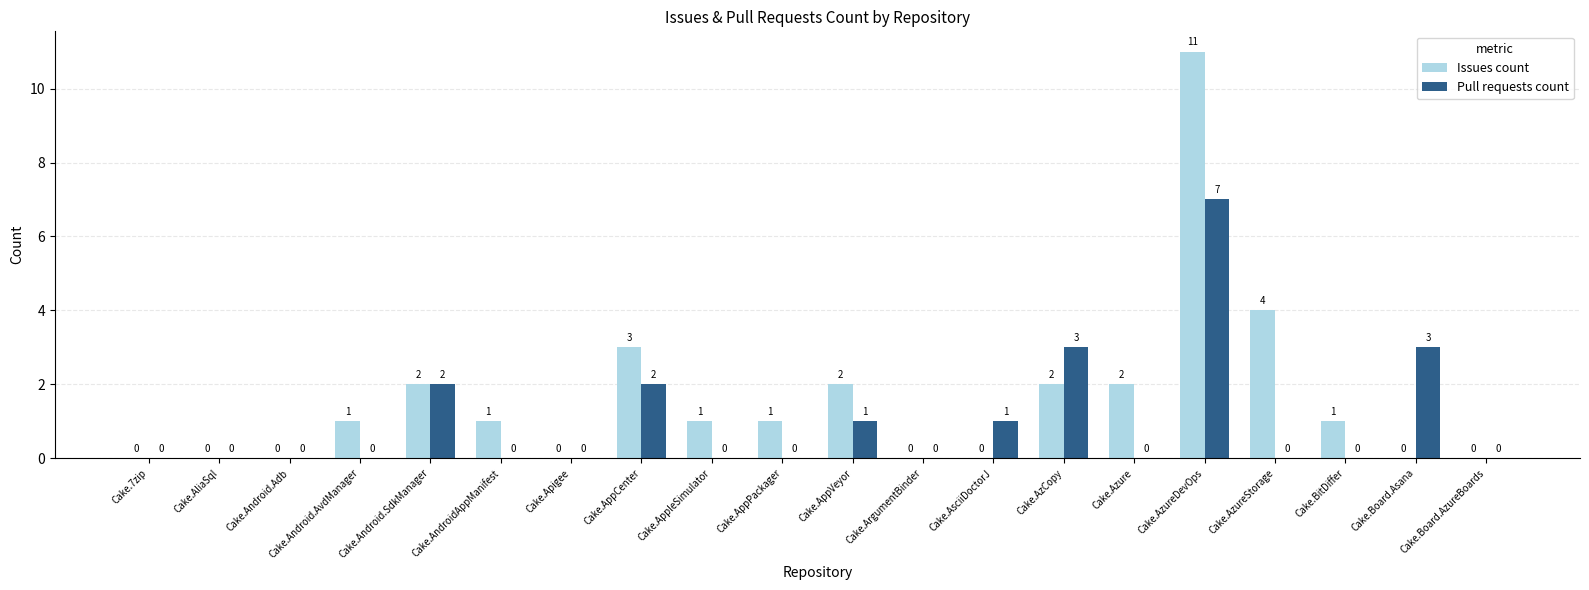

At which category is the sum across all series the highest?

Cake.AzureDevOps